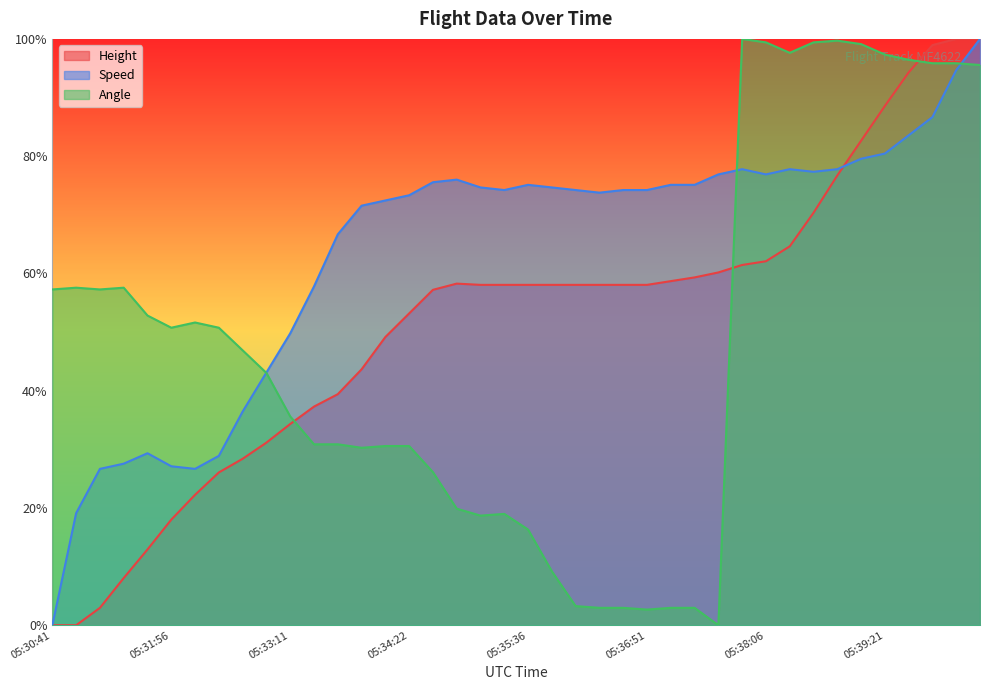

Reading left to right, transcribe all the data shown in this chart.

Height: 05:30:41=0.0	05:30:56=0.0	05:31:11=0.0	05:31:26=0.1	05:31:41=0.1	05:31:56=0.2	05:32:11=0.2	05:32:26=0.3	05:32:41=0.3	05:32:56=0.3	05:33:11=0.3	05:33:26=0.4	05:33:41=0.4	05:33:56=0.4	05:34:11=0.5	05:34:22=0.5	05:34:36=0.6	05:34:51=0.6	05:35:06=0.6	05:35:21=0.6	05:35:36=0.6	05:35:51=0.6	05:36:06=0.6	05:36:21=0.6	05:36:36=0.6	05:36:51=0.6	05:37:06=0.6	05:37:21=0.6	05:37:36=0.6	05:37:51=0.6	05:38:06=0.6	05:38:21=0.6	05:38:36=0.7	05:38:51=0.8	05:39:06=0.8	05:39:21=0.9	05:39:36=0.9	05:39:51=1.0	05:40:06=1.0	05:40:21=1.0
Speed: 05:30:41=0.0	05:30:56=0.2	05:31:11=0.3	05:31:26=0.3	05:31:41=0.3	05:31:56=0.3	05:32:11=0.3	05:32:26=0.3	05:32:41=0.4	05:32:56=0.4	05:33:11=0.5	05:33:26=0.6	05:33:41=0.7	05:33:56=0.7	05:34:11=0.7	05:34:22=0.7	05:34:36=0.8	05:34:51=0.8	05:35:06=0.7	05:35:21=0.7	05:35:36=0.8	05:35:51=0.7	05:36:06=0.7	05:36:21=0.7	05:36:36=0.7	05:36:51=0.7	05:37:06=0.8	05:37:21=0.8	05:37:36=0.8	05:37:51=0.8	05:38:06=0.8	05:38:21=0.8	05:38:36=0.8	05:38:51=0.8	05:39:06=0.8	05:39:21=0.8	05:39:36=0.8	05:39:51=0.9	05:40:06=0.9	05:40:21=1.0
Angle: 05:30:41=0.6	05:30:56=0.6	05:31:11=0.6	05:31:26=0.6	05:31:41=0.5	05:31:56=0.5	05:32:11=0.5	05:32:26=0.5	05:32:41=0.5	05:32:56=0.4	05:33:11=0.4	05:33:26=0.3	05:33:41=0.3	05:33:56=0.3	05:34:11=0.3	05:34:22=0.3	05:34:36=0.3	05:34:51=0.2	05:35:06=0.2	05:35:21=0.2	05:35:36=0.2	05:35:51=0.1	05:36:06=0.0	05:36:21=0.0	05:36:36=0.0	05:36:51=0.0	05:37:06=0.0	05:37:21=0.0	05:37:36=0.0	05:37:51=1.0	05:38:06=1.0	05:38:21=1.0	05:38:36=1.0	05:38:51=1.0	05:39:06=1.0	05:39:21=1.0	05:39:36=1.0	05:39:51=1.0	05:40:06=1.0	05:40:21=1.0